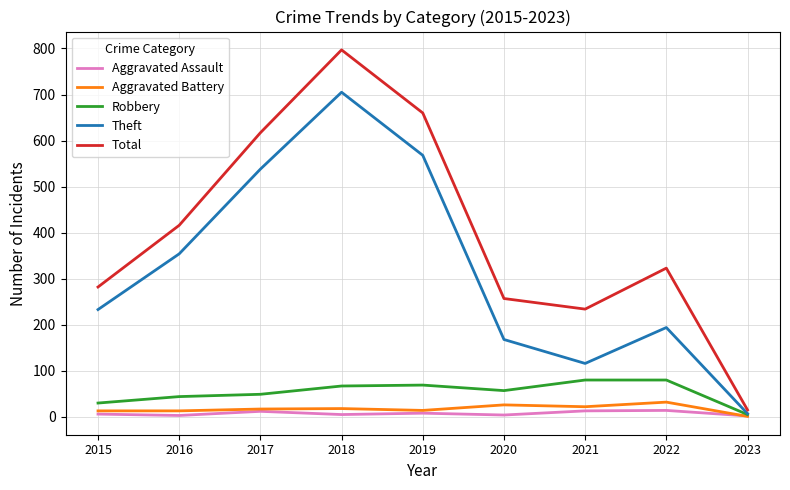

The value of Theft at 2020 is 78. True or false?

False